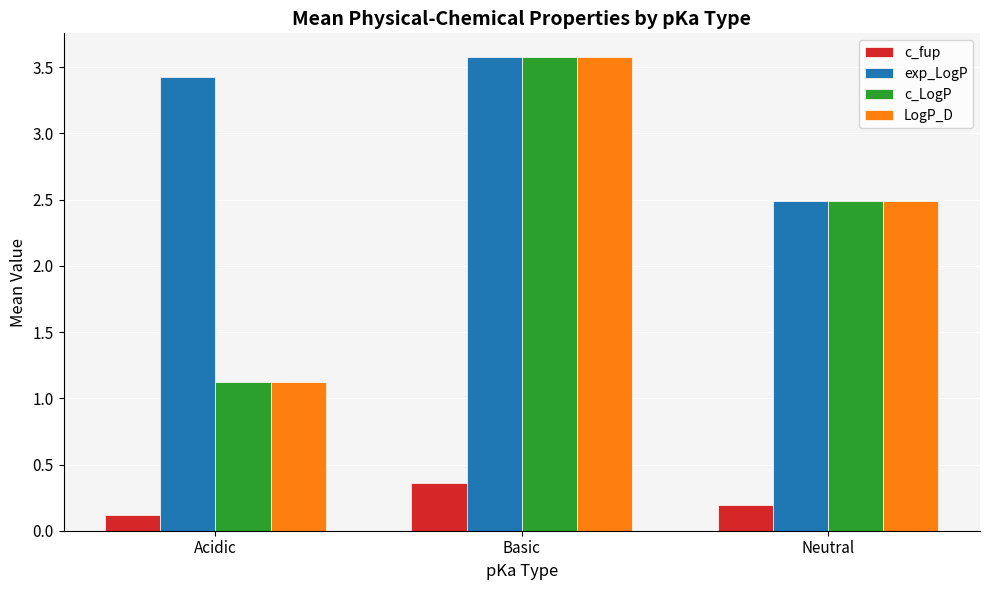

What is the maximum value shown in the chart?

3.6